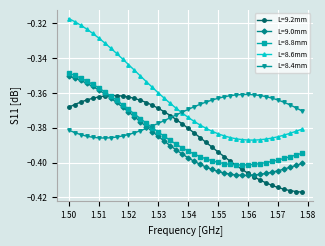

Which series has the largest range (max minus min)?

L=8.6mm